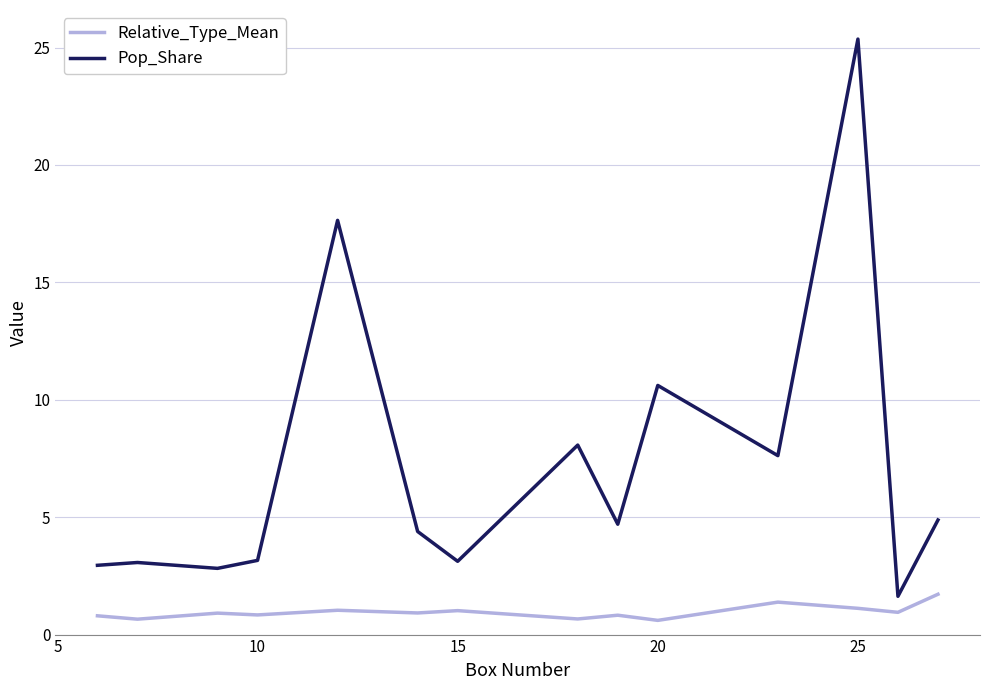

What is the difference between the maximum and minimum values in the Relative_Type_Mean series?

1.1